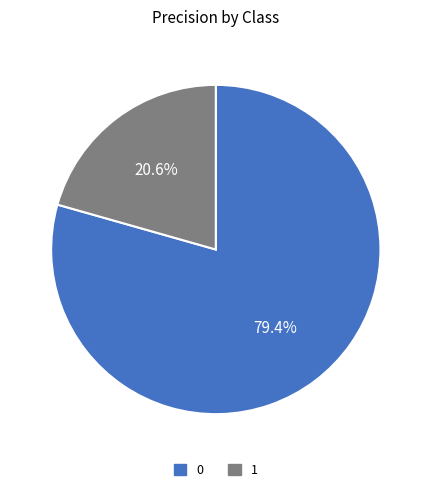

Which slice is the smallest?

1